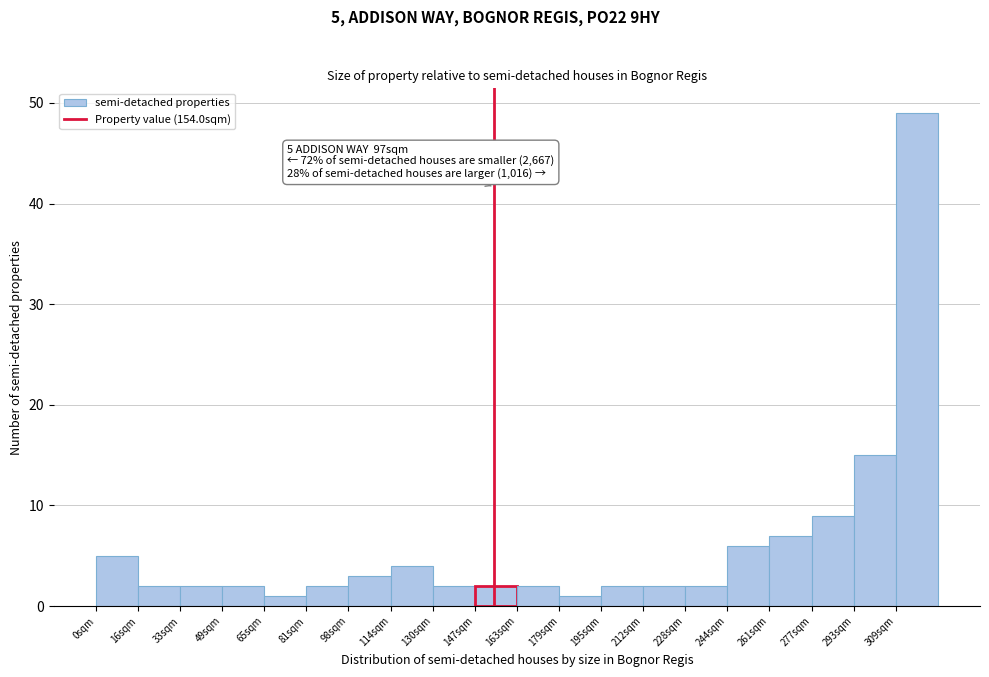

Which range on the x-axis has the tallest bar?

310 to 326